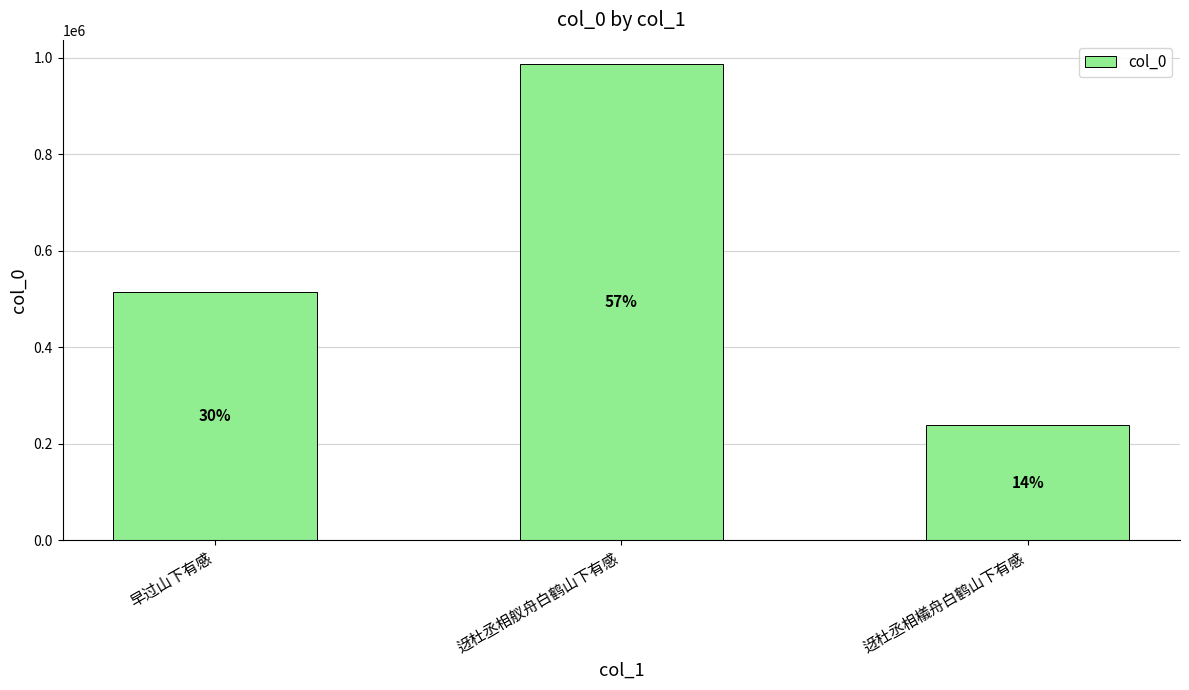

Does the chart contain any negative values?

No